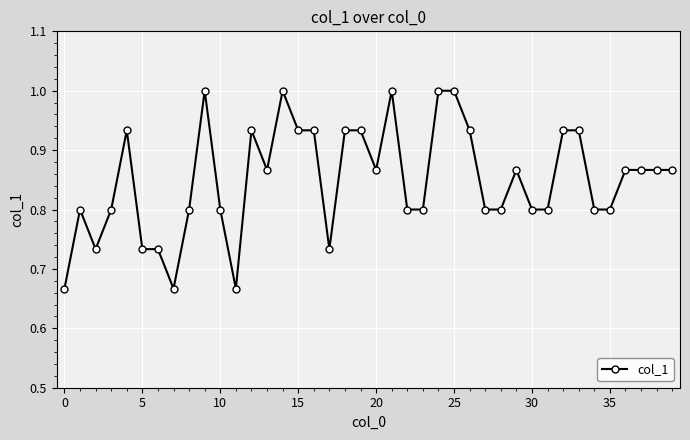

What is the greatest value displayed?

1.0